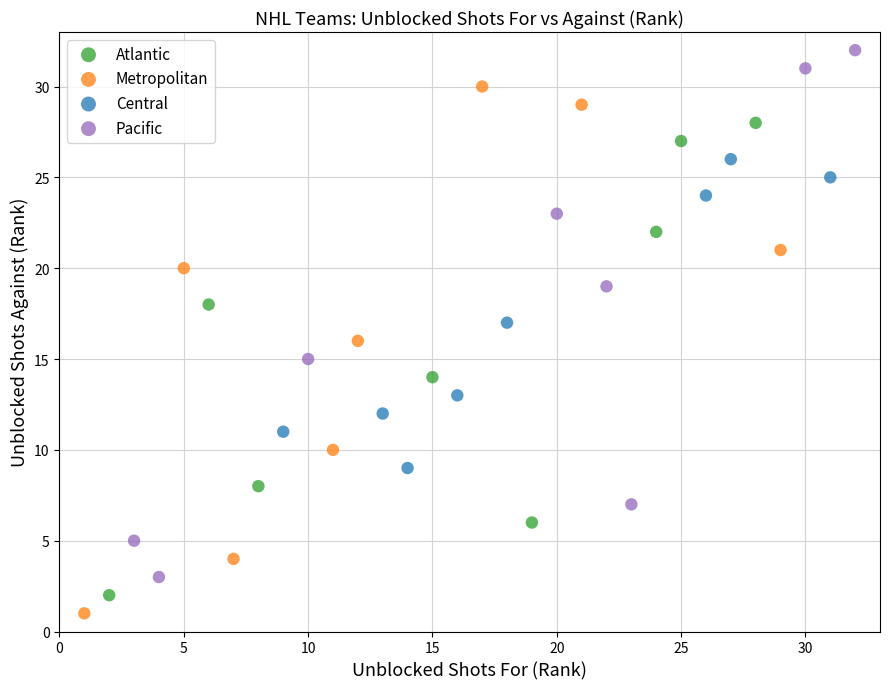

Which series contains the lowest Y value?

Metropolitan